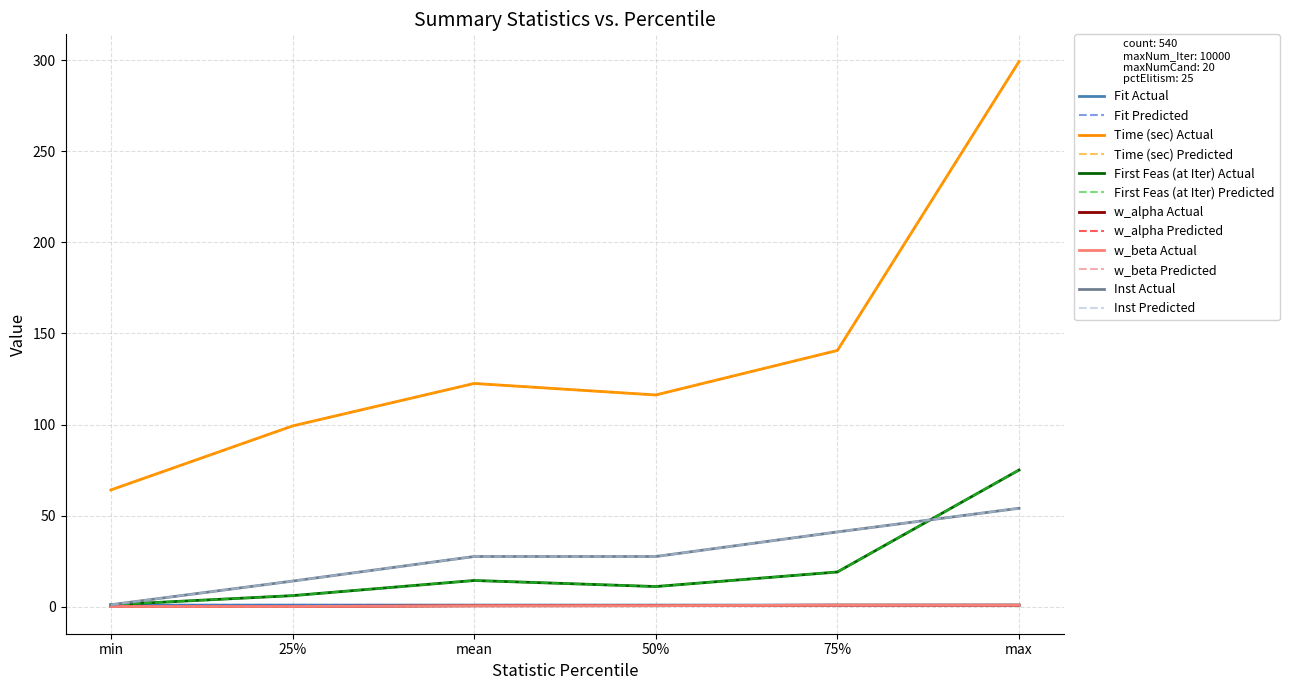

Is this an area chart (filled region under the line)?

No